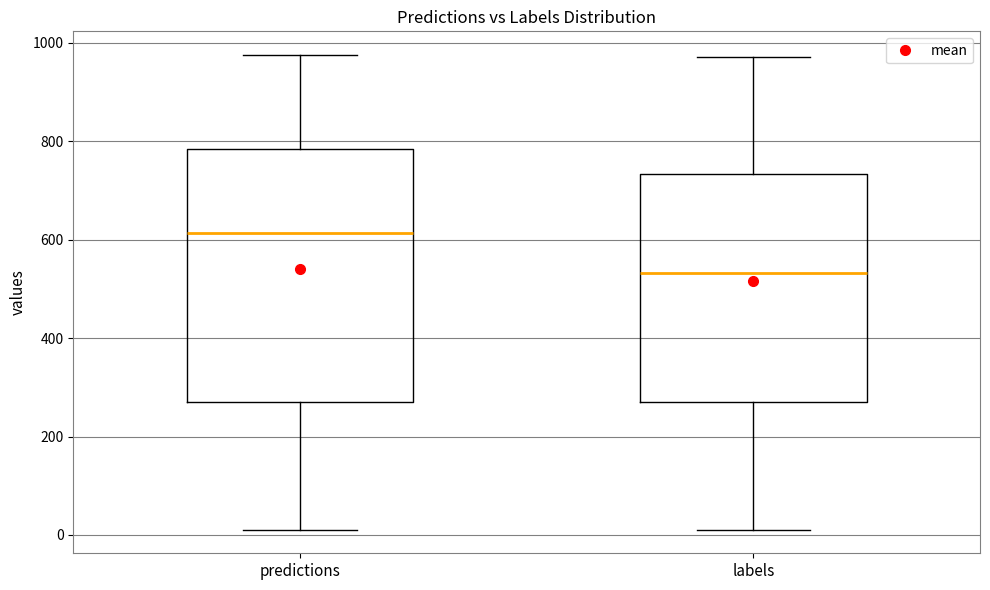

Which box has the lowest median line?

labels